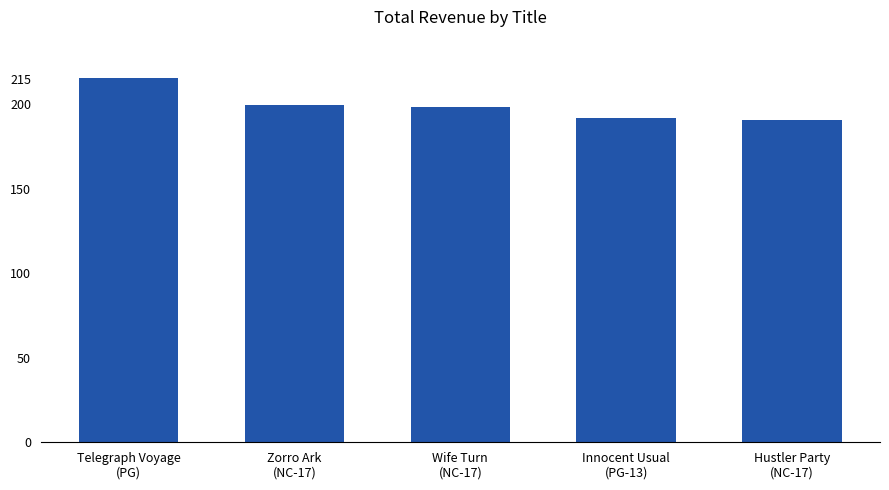

What is the minimum value shown in the chart?

190.8